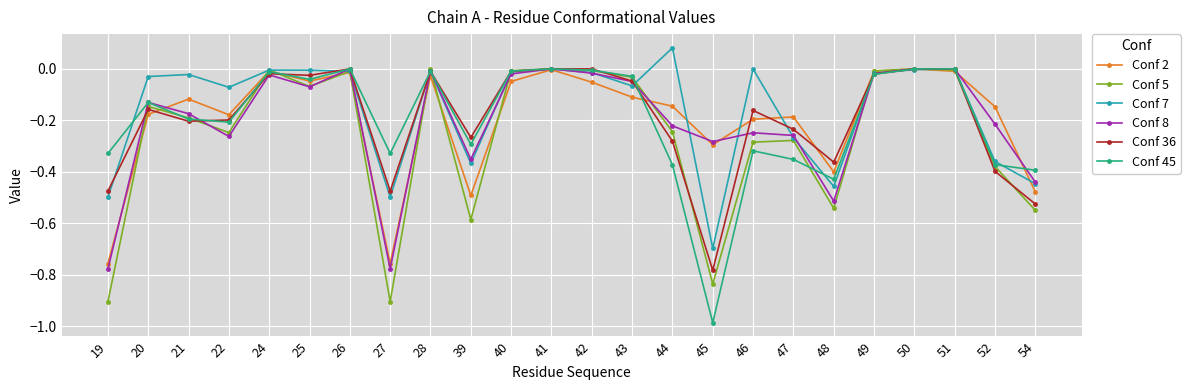

Which category has the highest value across all series?

44